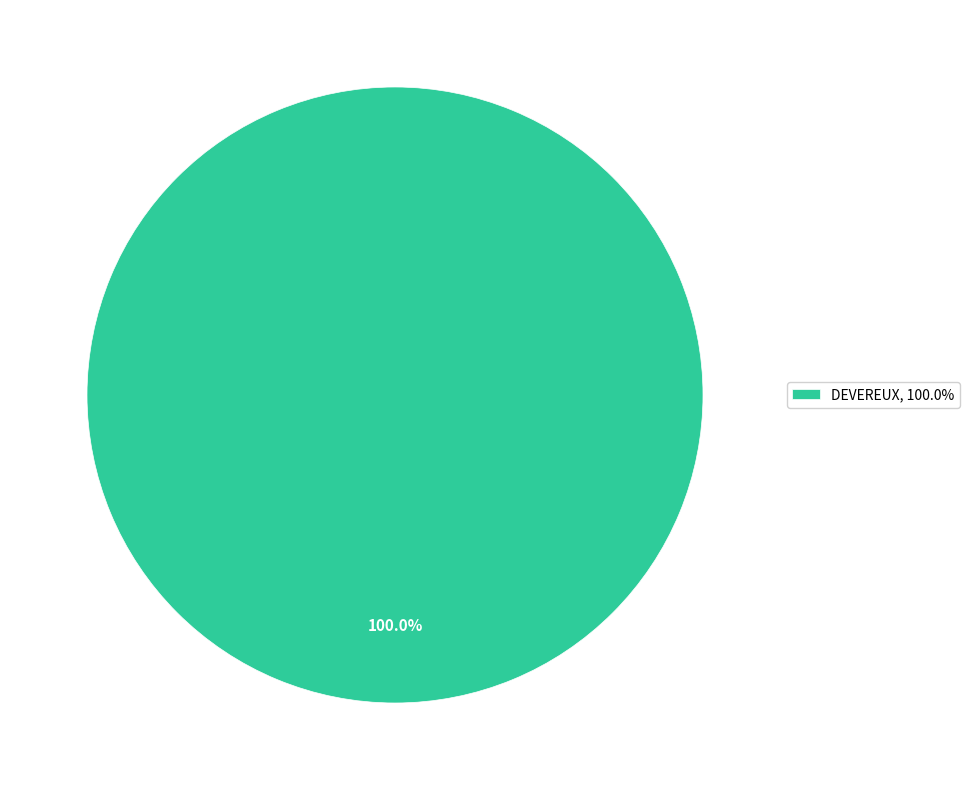

Rank the categories by value from lowest to highest.

DEVEREUX, 100.0%